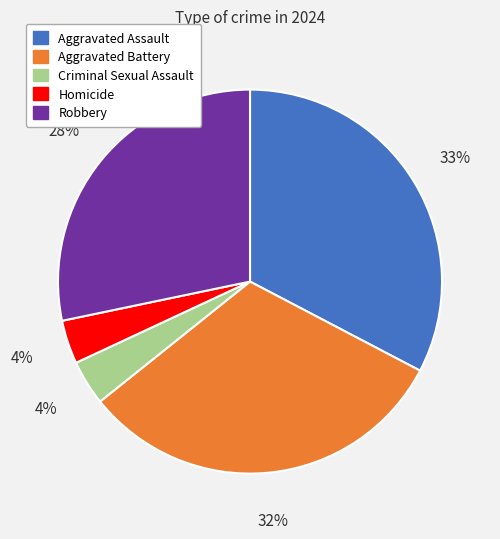

Is the sum of Homicide and Robbery greater than half?

No